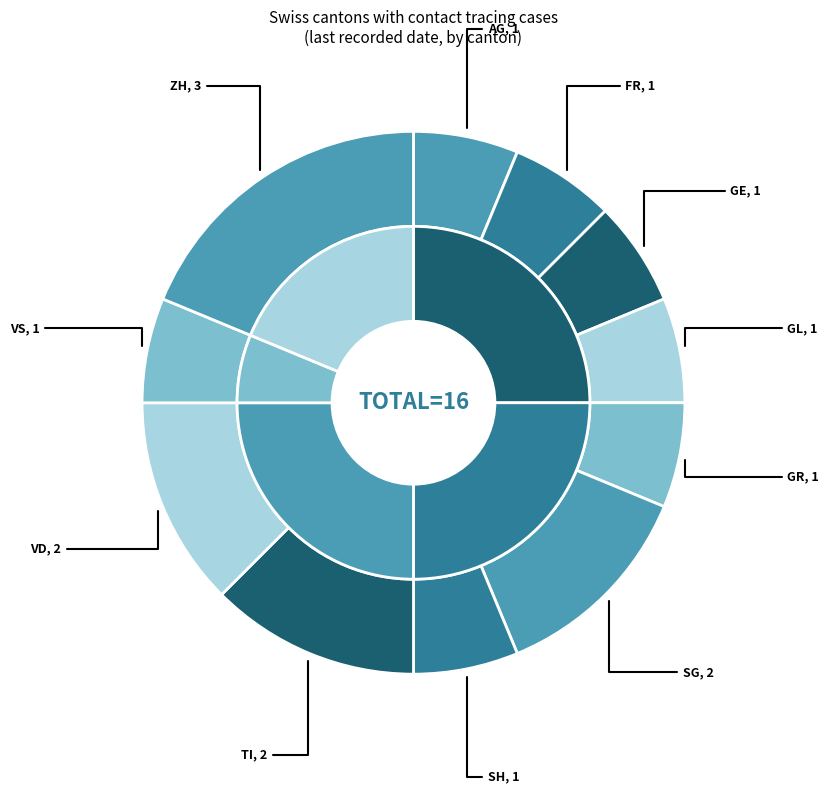

True or false: GL accounts for 6% of the total.

True